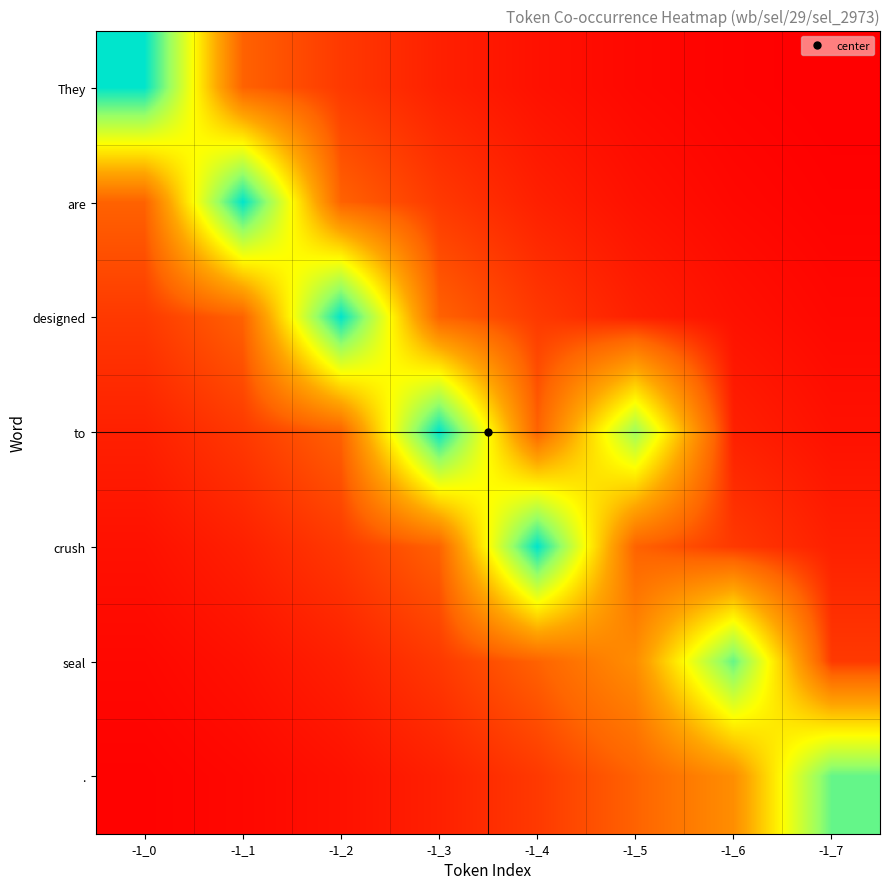

At which category is the sum across all series the highest?

-1_3